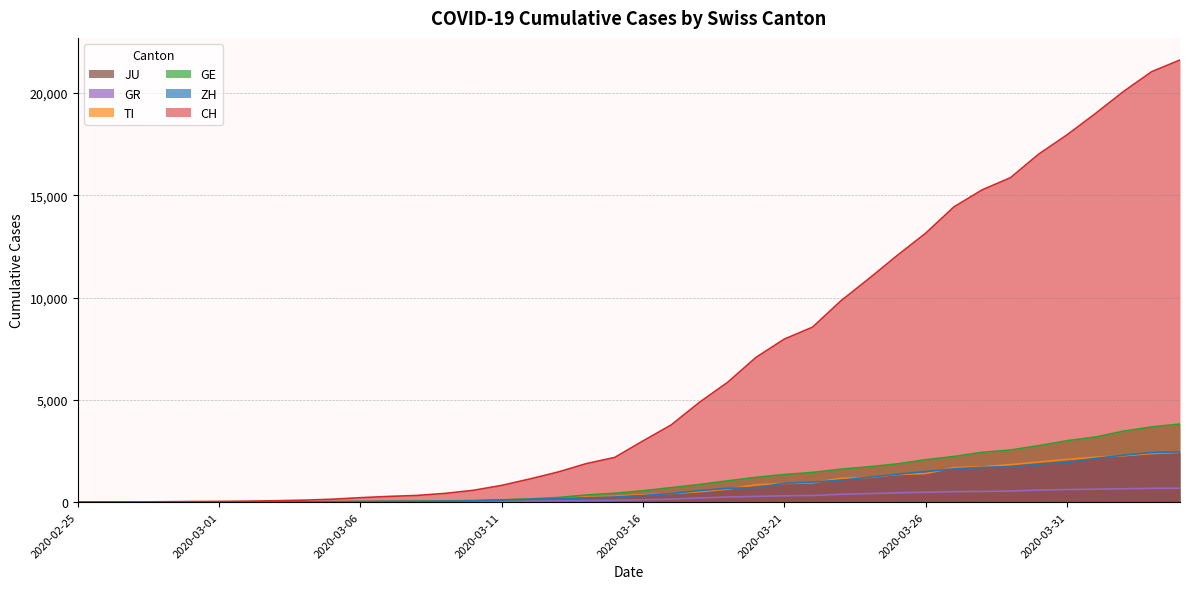

Reading left to right, list all the values displayed in this chart.

CH: 0	4	8	20	30	36	50	70	98	143	219	281	328	429	580	820	1135	1475	1887	2187	2993	3778	4883	5864	7080	7972	8556	9839	10935	12066	13146	14434	15268	15861	17014	17953	18990	20074	21047	21617
ZH: 0	0	2	2	6	7	10	13	15	23	29	34	40	49	62	101	140	163	218	250	326	429	568	679	711	925	984	1073	1221	1368	1500	1627	1701	1733	1859	1947	2136	2300	2428	2461
GE: 0	1	1	5	9	10	11	14	16	20	30	43	45	60	80	114	155	227	351	435	556	710	863	1041	1213	1351	1454	1612	1730	1871	2074	2232	2437	2548	2762	3004	3181	3470	3679	3817
TI: 0	1	1	1	2	2	4	8	13	25	28	41	49	61	75	108	163	206	265	293	368	426	511	638	849	916	945	1162	1209	1354	1401	1688	1727	1837	1962	2091	2195	2271	2377	2442
GR: 0	2	2	6	6	6	9	10	13	15	16	18	19	28	32	44	53	65	73	93	118	152	204	252	283	311	327	386	419	458	487	513	527	542	591	617	635	655	678	680
JU: 0	0	1	1	1	1	1	2	2	4	4	5	5	7	7	7	12	17	18	19	25	29	32	36	44	54	61	69	82	92	100	114	119	127	128	140	145	149	149	154